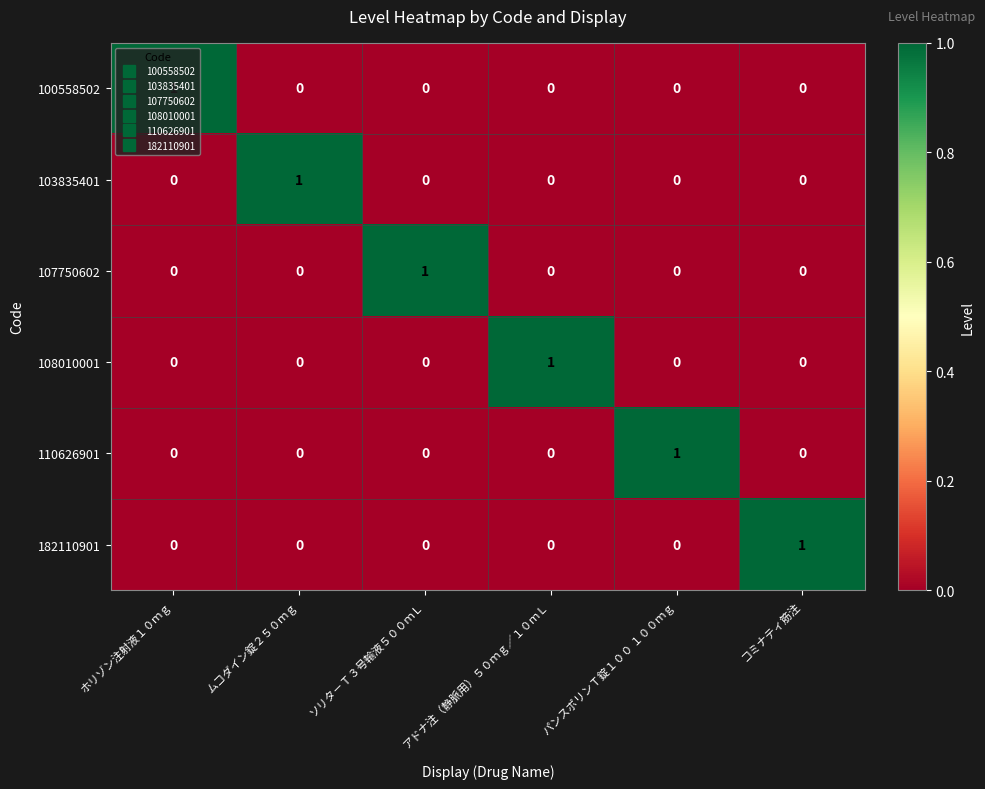

What is the difference between the highest and lowest values at ソリタ－Ｔ３号輸液５００ｍＬ?

1